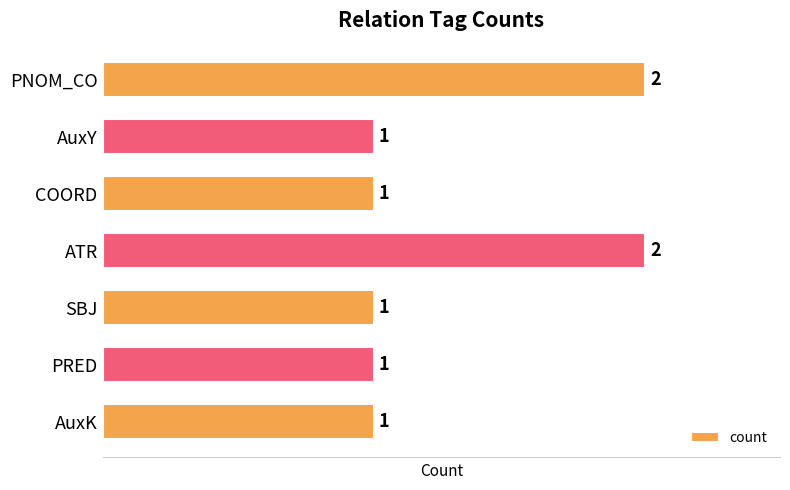

Reading bottom to top, extract all data points from this chart.

1	1	1	2	1	1	2